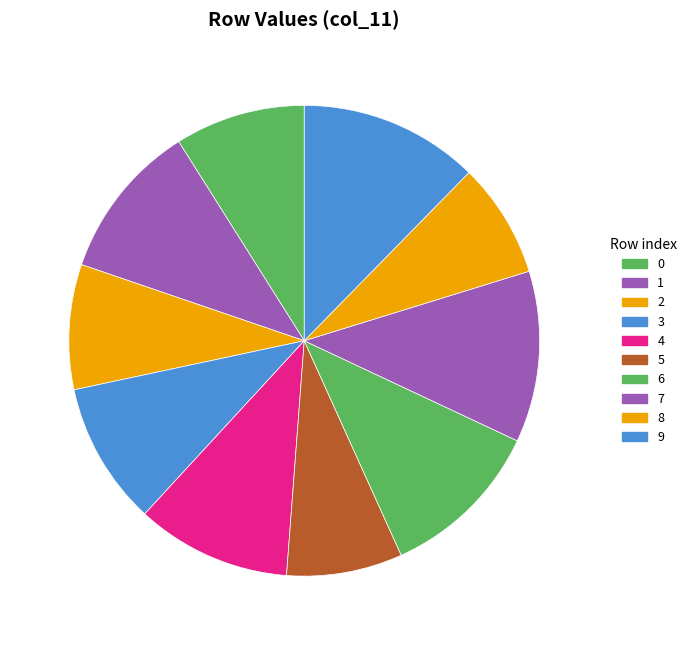

Do 0 and 2 together represent more than half of the pie?

No